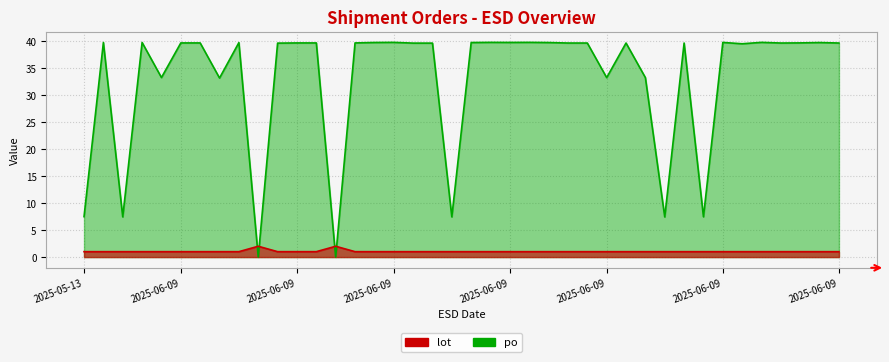

Which series has the largest total across all categories?

po